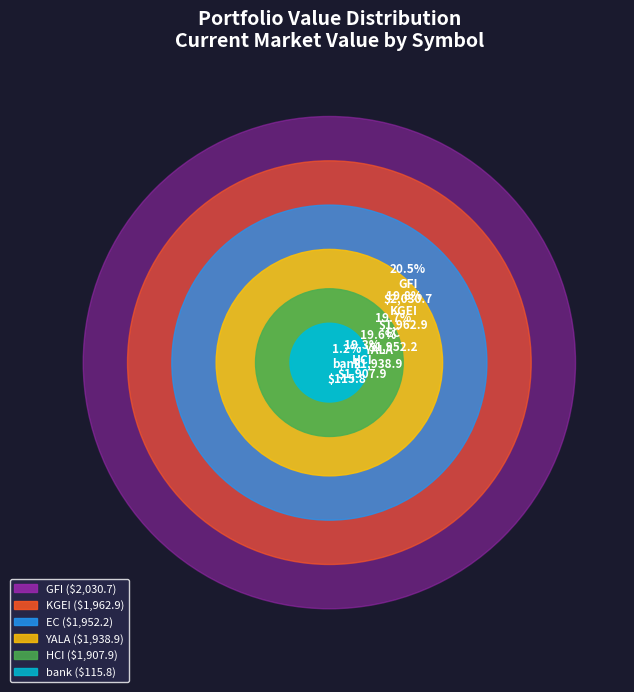

To the nearest percent, what is the combined percentage of HCI and EC?

39%